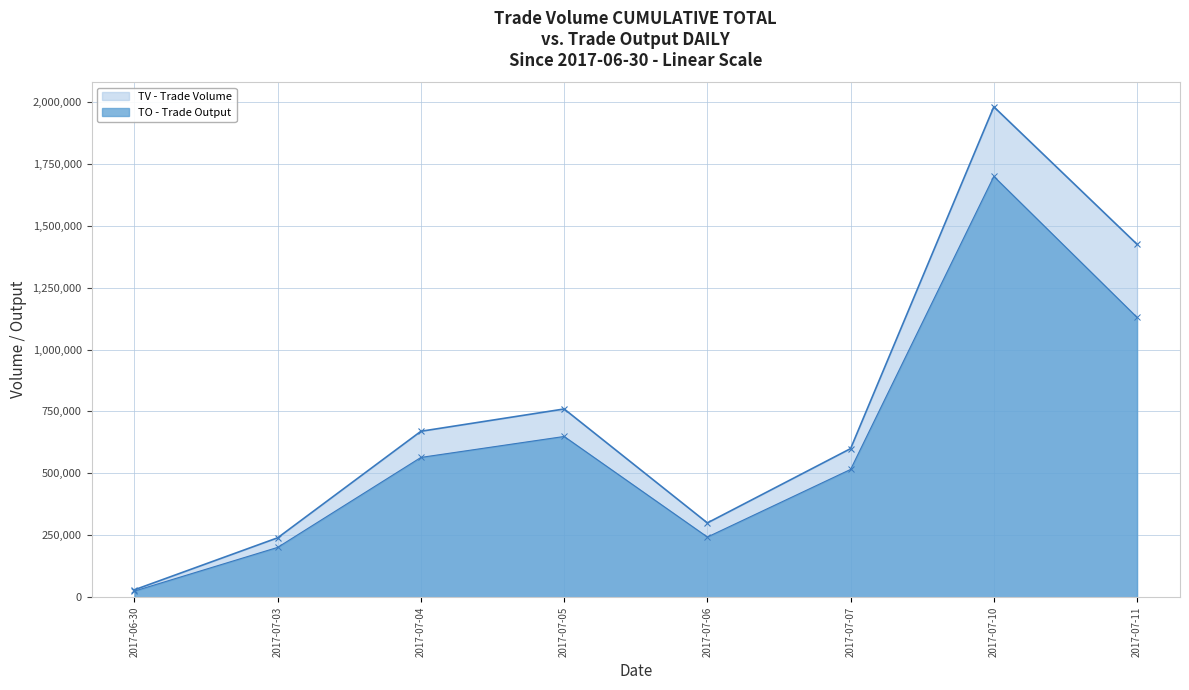

Where does the TV series first go above 670000?

2017-07-05